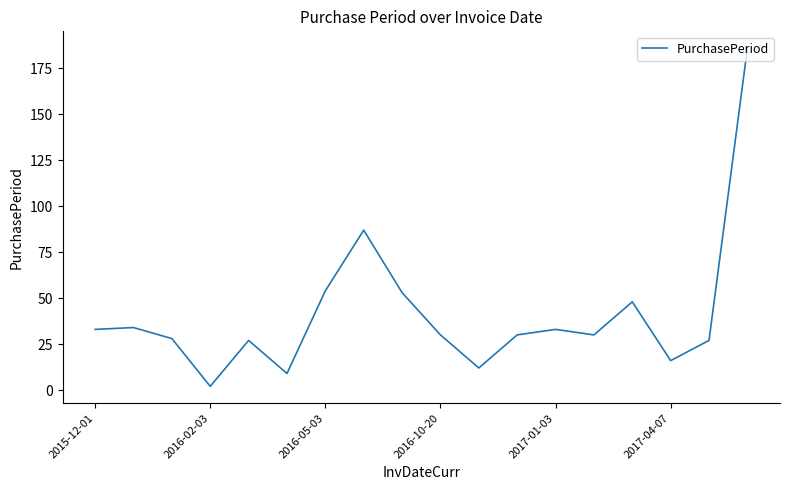

What is the difference between the maximum and minimum values?

184